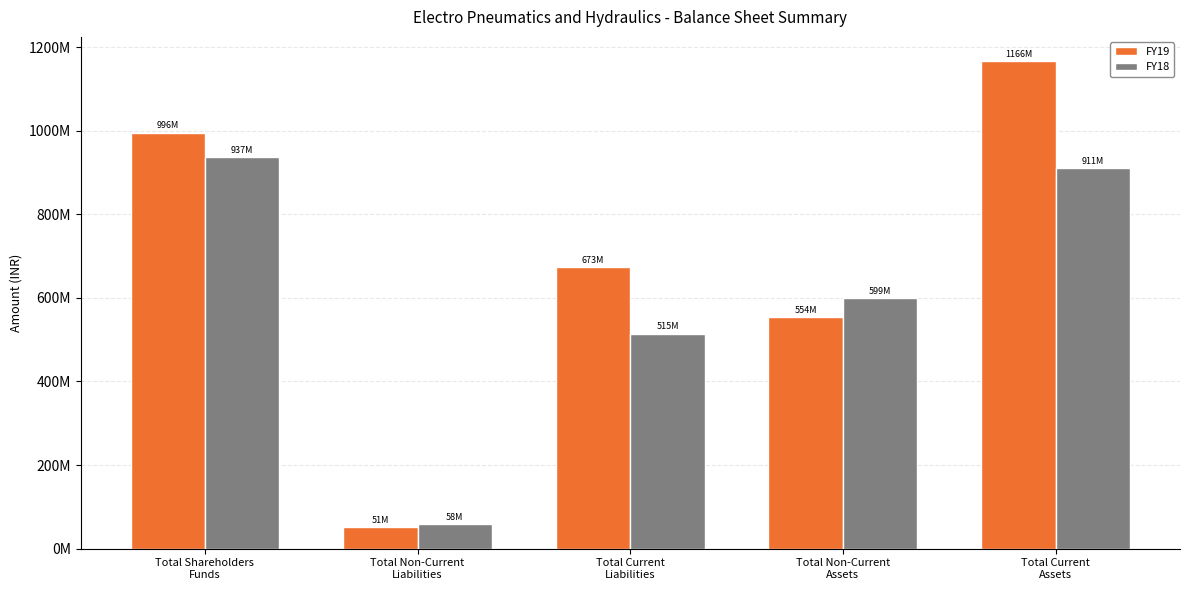

Which series has the largest range (max minus min)?

FY19